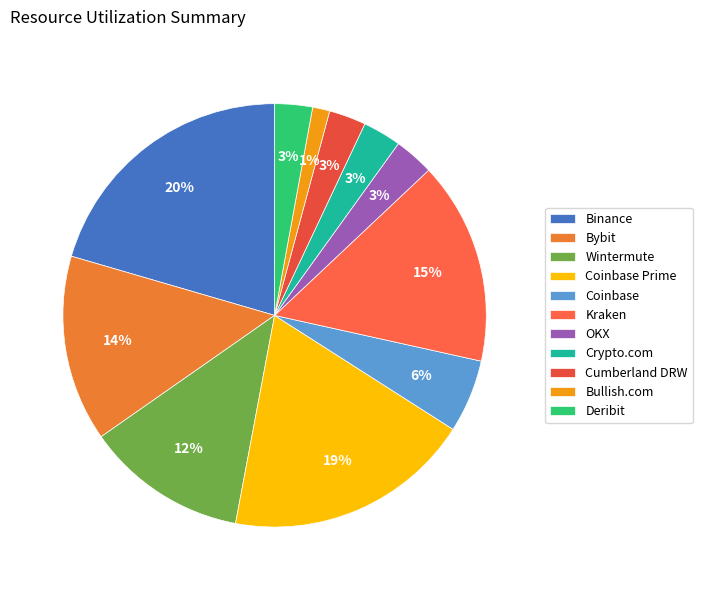

Which slice is the smallest?

Bullish.com